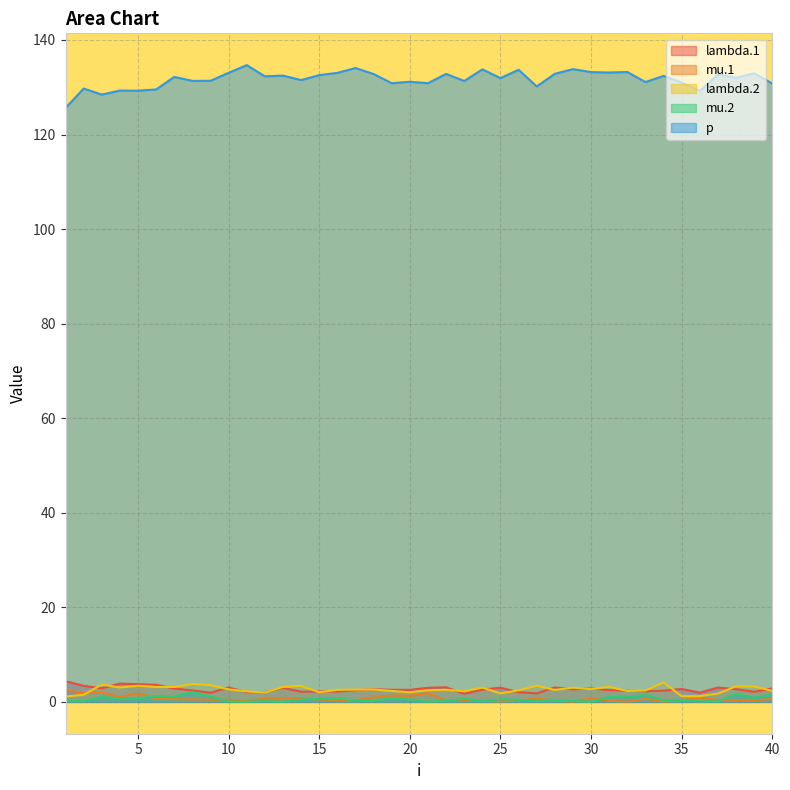

What is the difference between the maximum and minimum values in the lambda.2 series?

3.0